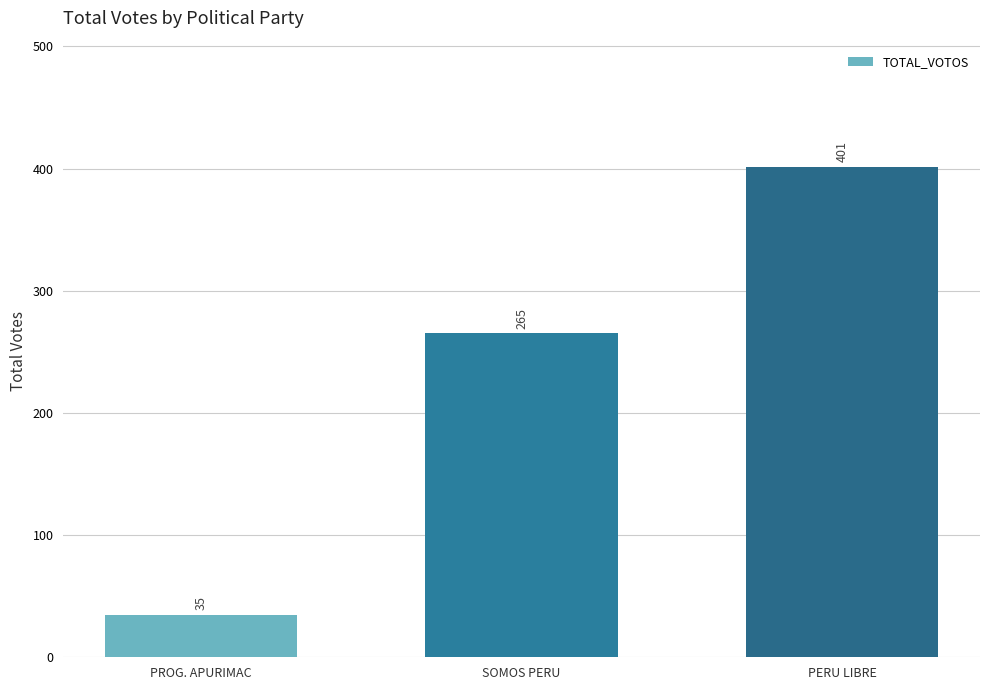

What is the label of the 2nd bar from the left?

SOMOS PERU